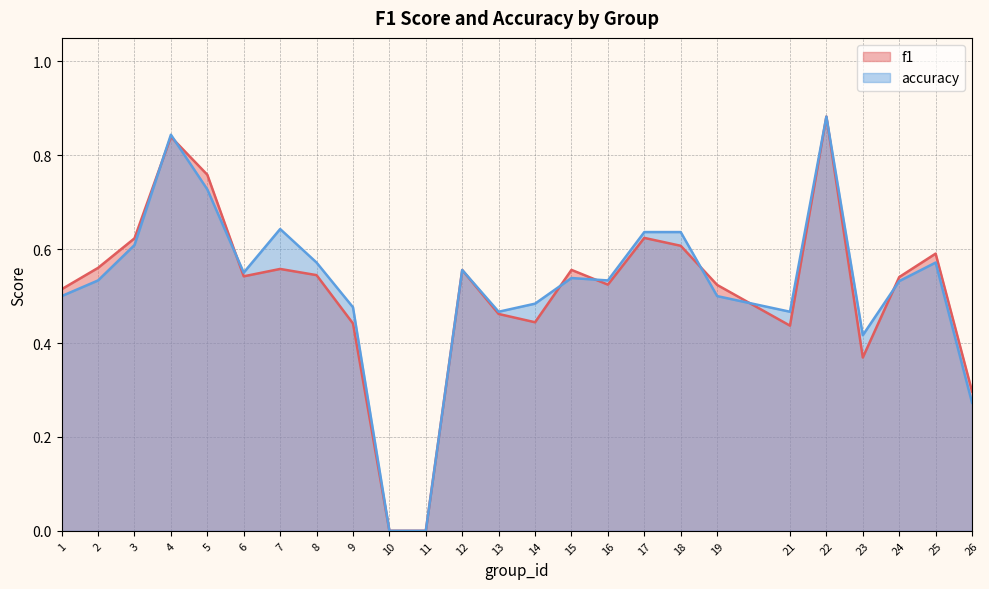

How many lines are shown in the chart?

2